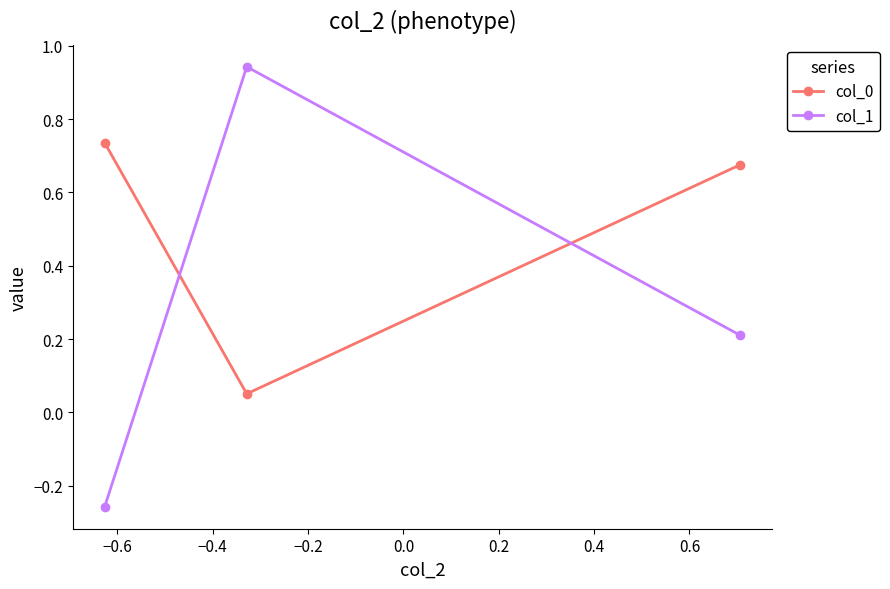

What are all the series names shown in the legend?

col_0, col_1